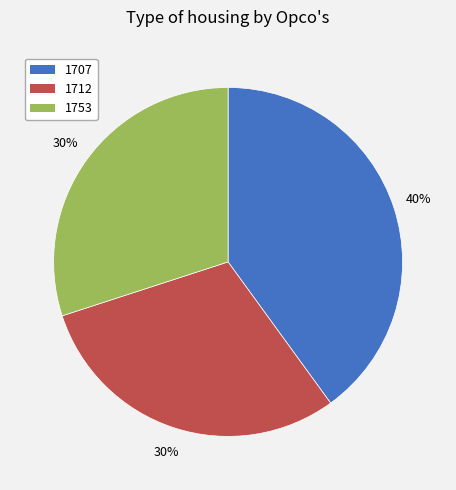

Which category has the biggest portion of the pie?

1707